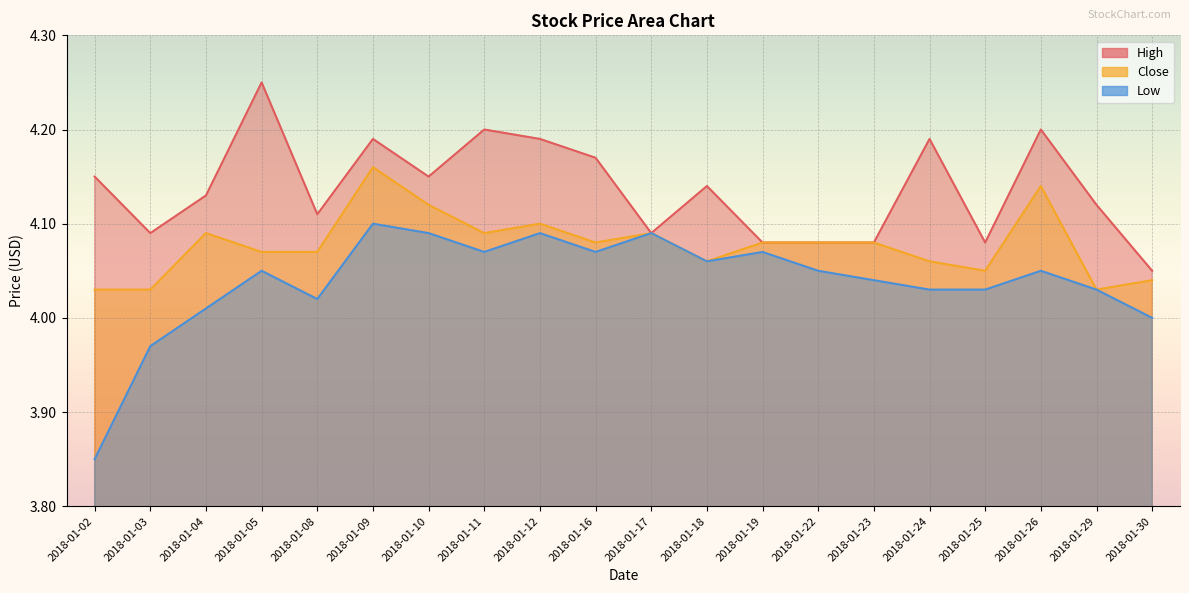

Which series changed the most between 2018-01-12 and 2018-01-26?

Close